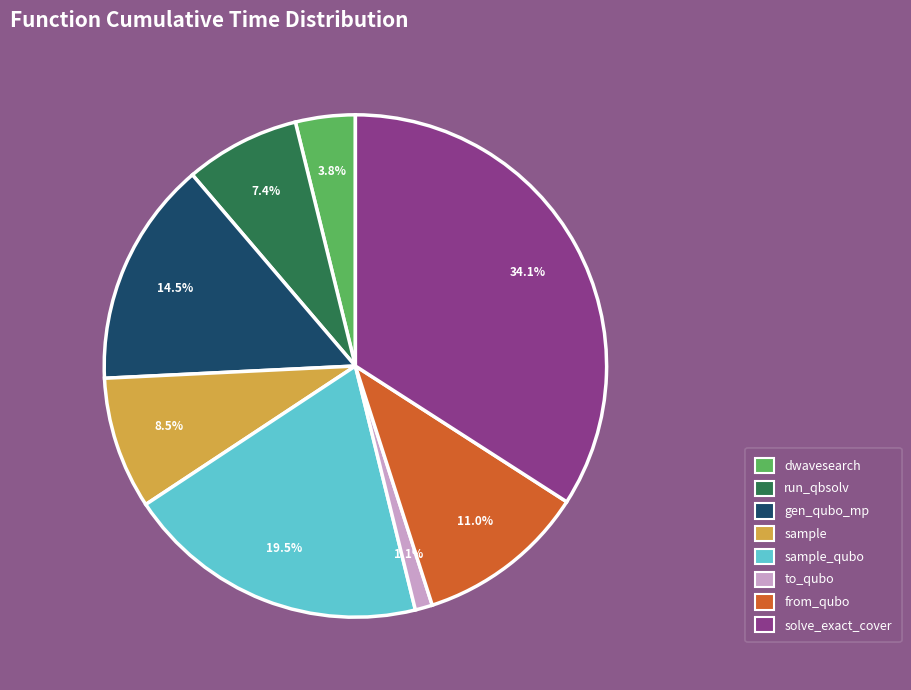

Does any single category account for the majority?

No